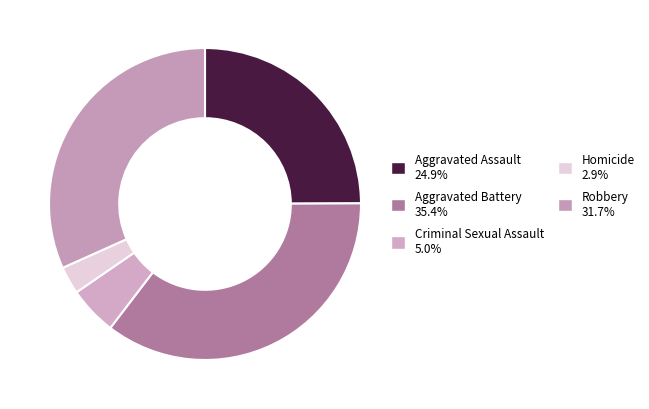

Count the number of slices in the pie.

5